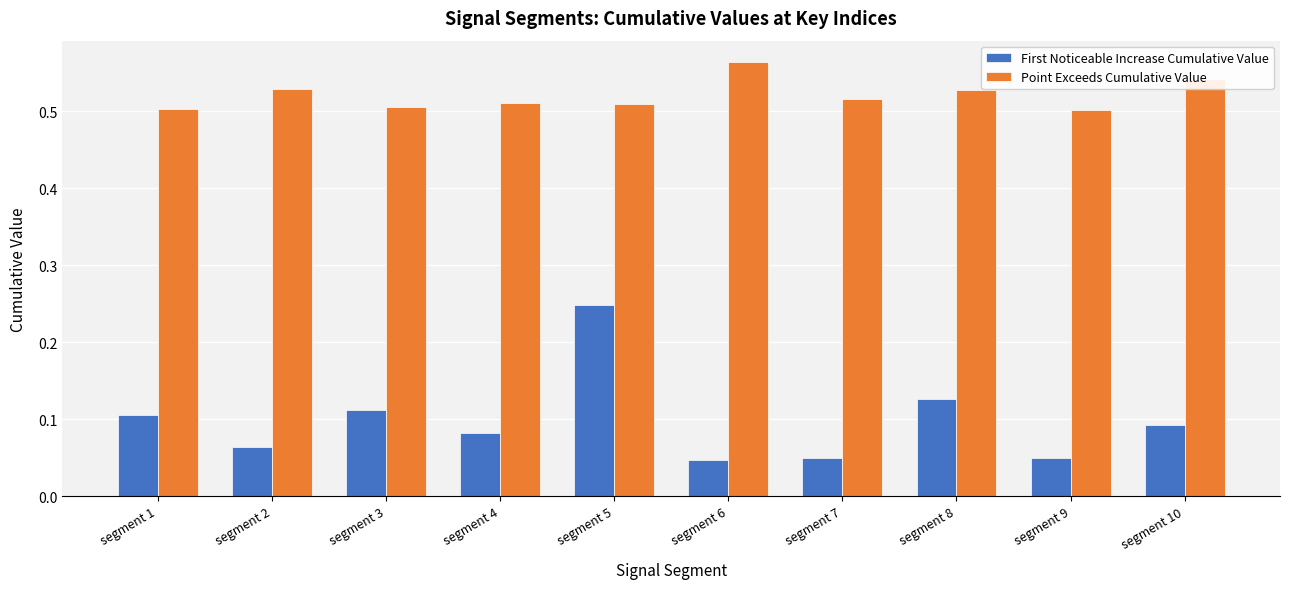

List the series in order of their overall mean, lowest first.

First Noticeable Increase Cumulative Value, Point Exceeds Cumulative Value